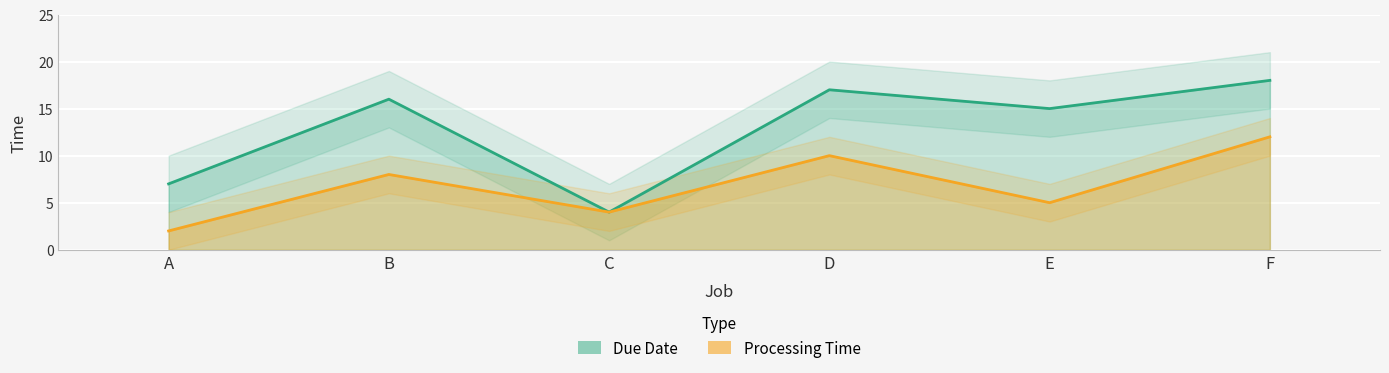

List the series in order of their peak value, lowest first.

Processing Time, Due Date